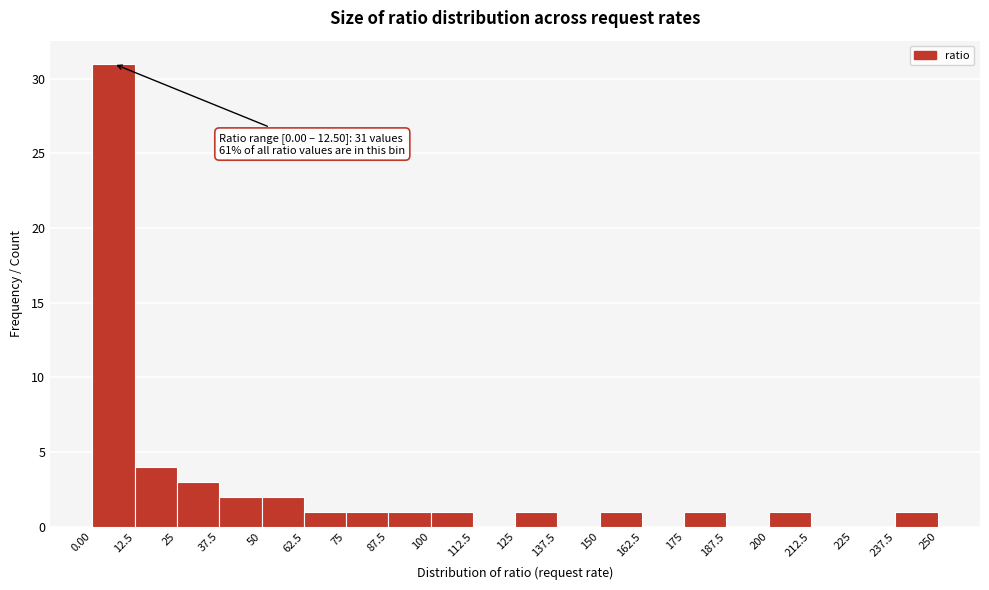

Which range on the x-axis has the tallest bar?

0.00 to 12.5